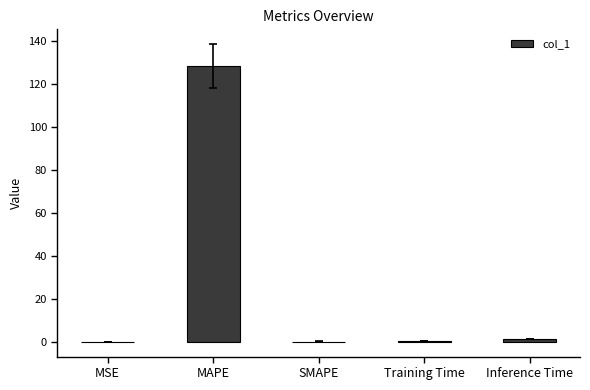

How many distinct data groups are displayed?

1